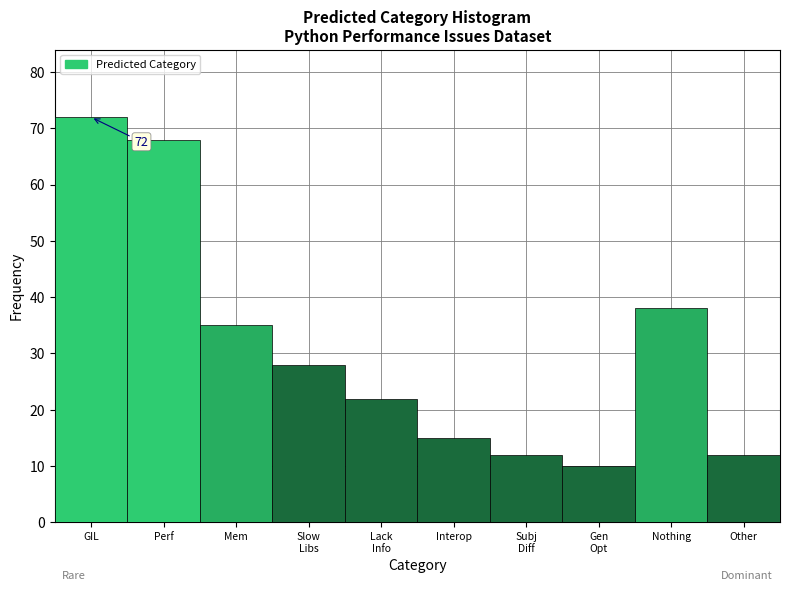

Reading left to right, extract all data points from this chart.

72	68	35	28	22	15	12	10	38	12